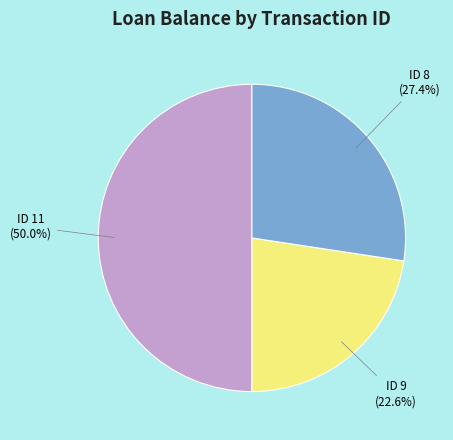

To the nearest percent, what percentage of the pie is ID 11?

50%